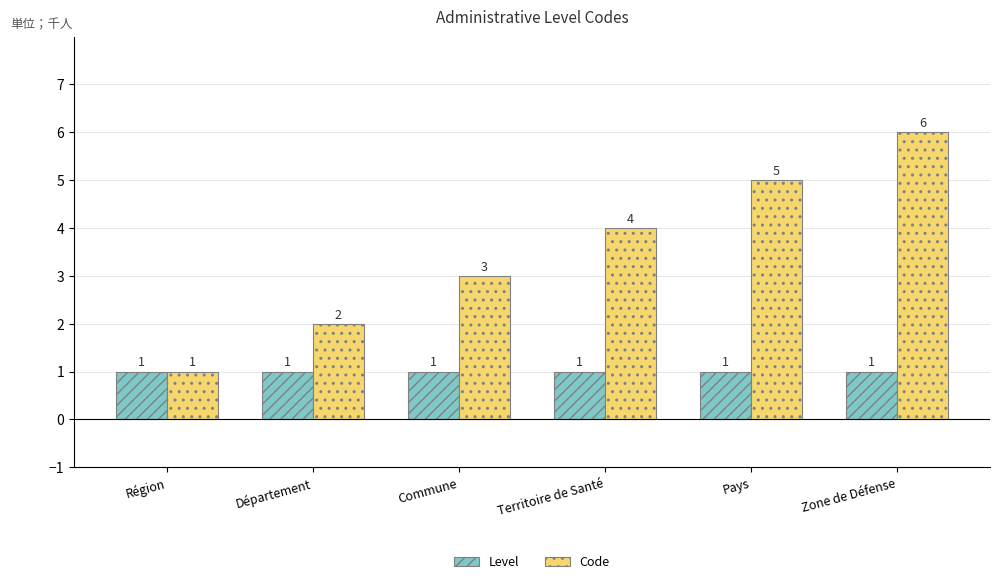

What is the difference between the highest and lowest values at Commune?

2